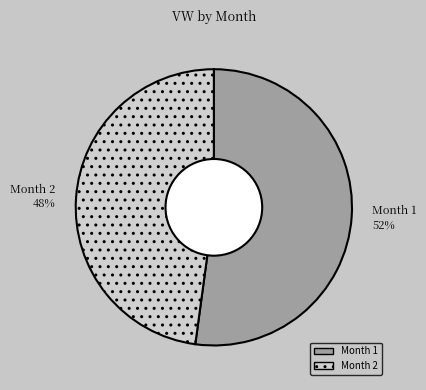

Count the number of slices in the pie.

2